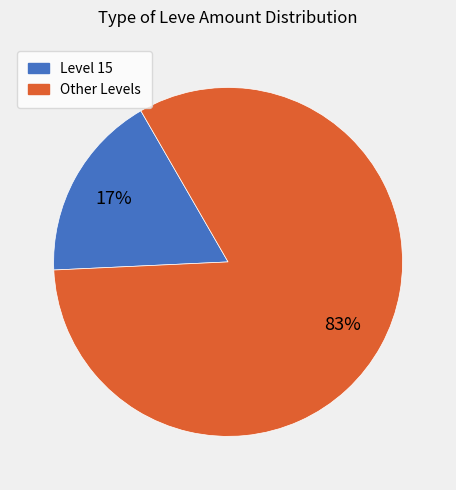

Is the sum of Level 15 and Other Levels greater than half?

Yes